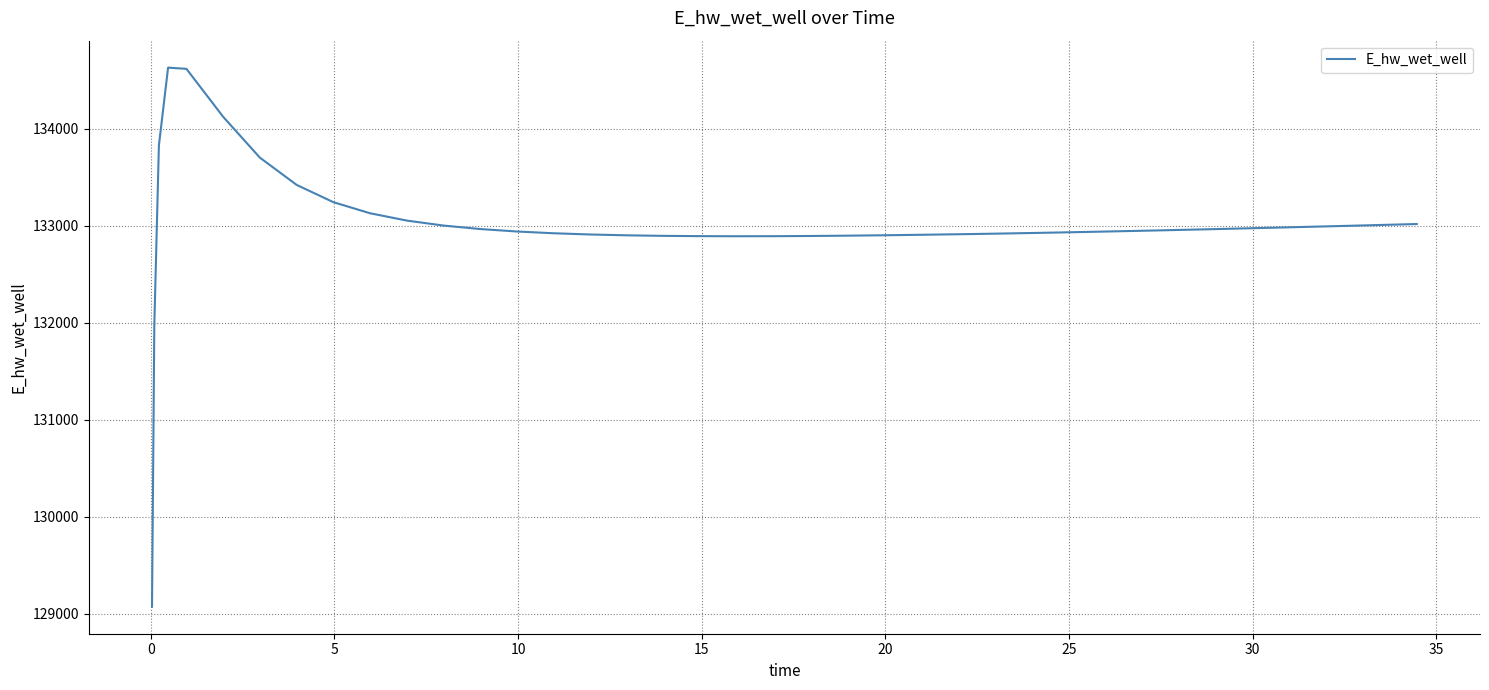

What is the minimum value shown in the chart?

129070.3